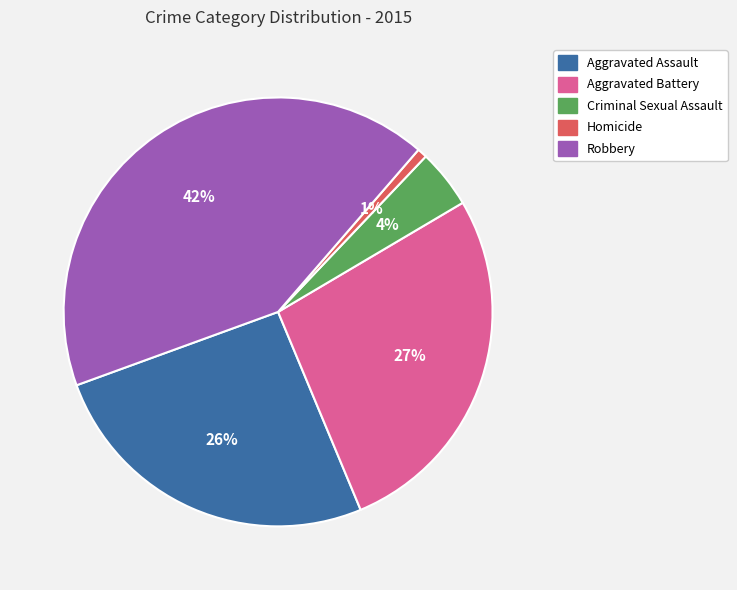

Does any single category account for the majority?

No